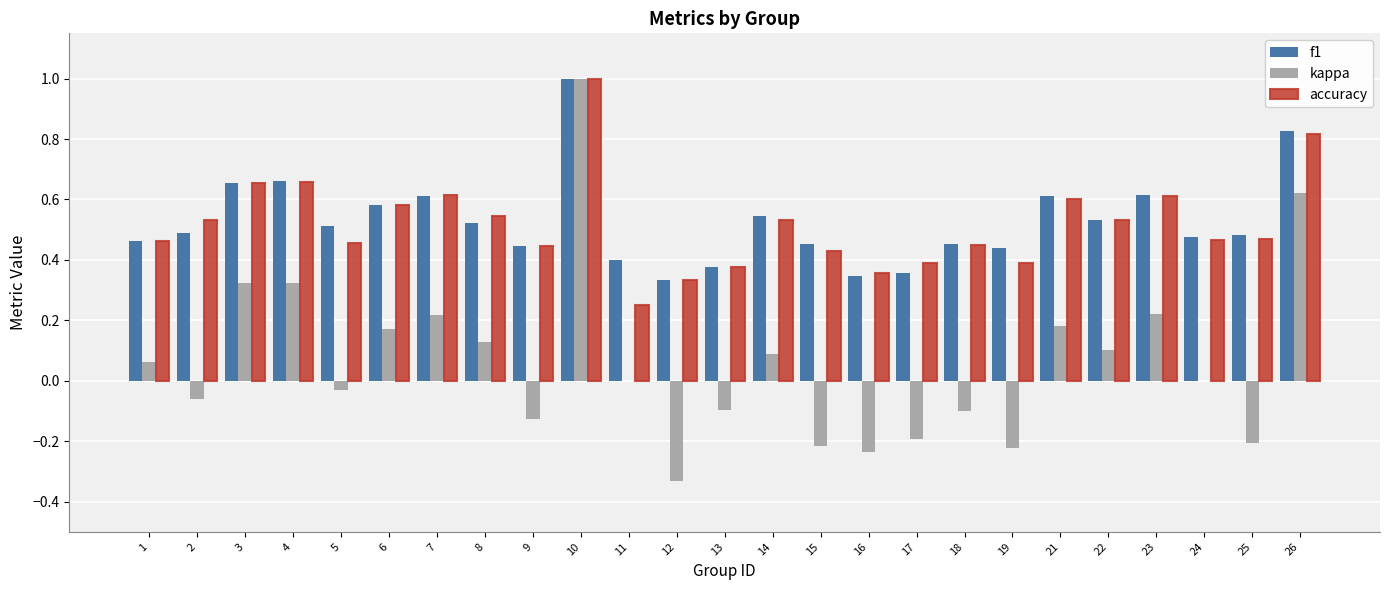

Is the value of kappa at 26 greater than the value of f1 at 16?

Yes